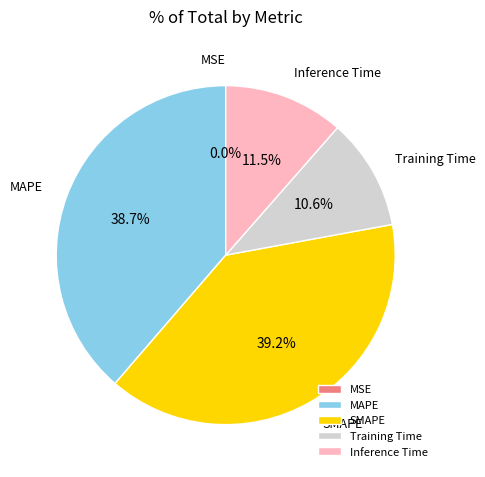

What portion of the pie excludes Training Time?

89.4%